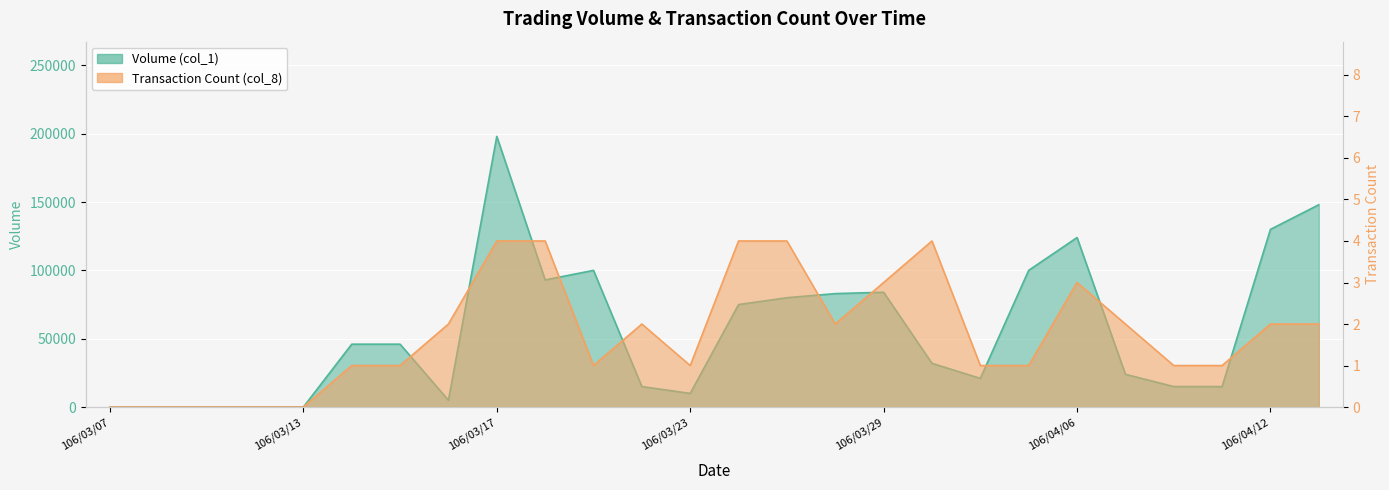

Reading left to right, what are all the values shown in this chart?

Volume (col_1): 106/03/07=0	106/03/08=0	106/03/09=0	106/03/10=0	106/03/13=0	106/03/14=46000	106/03/15=46000	106/03/16=5000	106/03/17=198000	106/03/20=93000	106/03/21=100000	106/03/22=15000	106/03/23=10000	106/03/24=75000	106/03/27=80000	106/03/28=83000	106/03/29=84000	106/03/30=32000	106/03/31=21000	106/04/05=100000	106/04/06=124000	106/04/07=24000	106/04/10=15000	106/04/11=15000	106/04/12=130000	106/04/13=148000
Transaction Count (col_8): 106/03/07=0	106/03/08=0	106/03/09=0	106/03/10=0	106/03/13=0	106/03/14=1	106/03/15=1	106/03/16=2	106/03/17=4	106/03/20=4	106/03/21=1	106/03/22=2	106/03/23=1	106/03/24=4	106/03/27=4	106/03/28=2	106/03/29=3	106/03/30=4	106/03/31=1	106/04/05=1	106/04/06=3	106/04/07=2	106/04/10=1	106/04/11=1	106/04/12=2	106/04/13=2